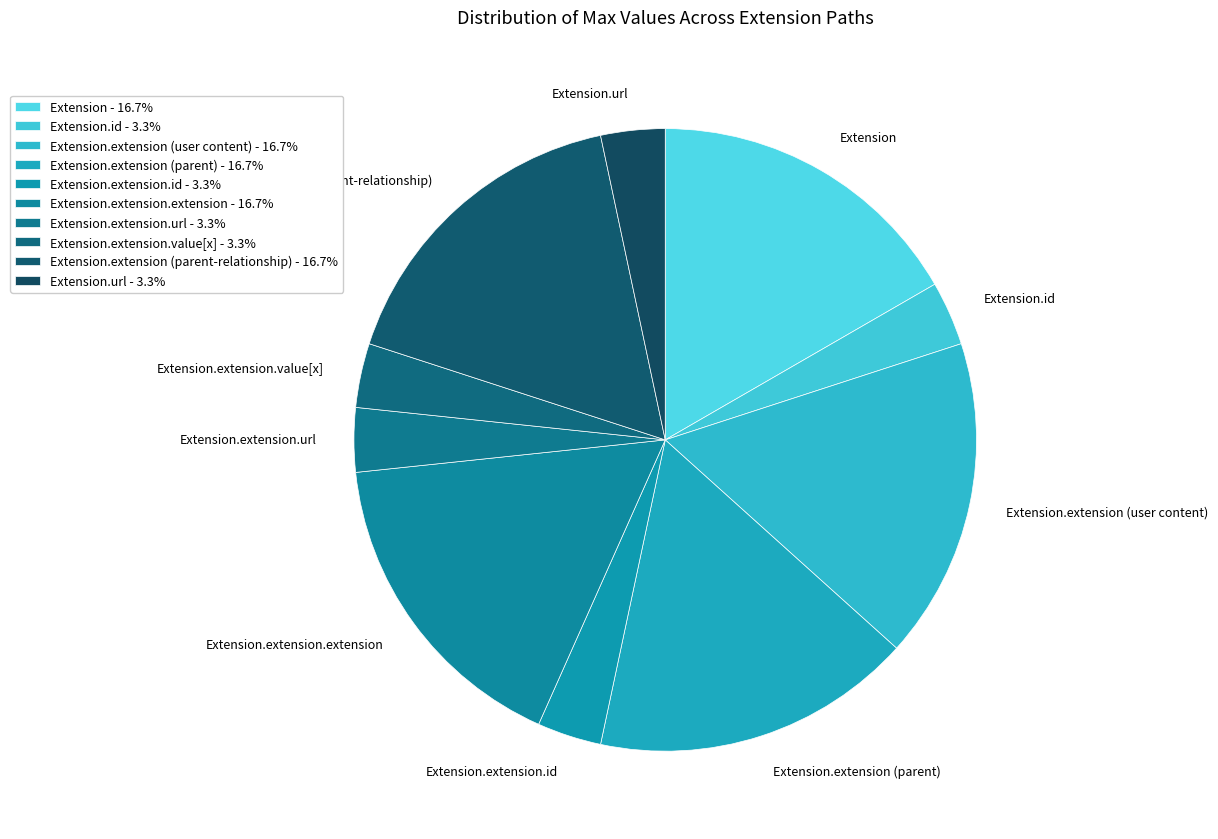

Which has a higher value, Extension.extension.value[x] or Extension?

Extension